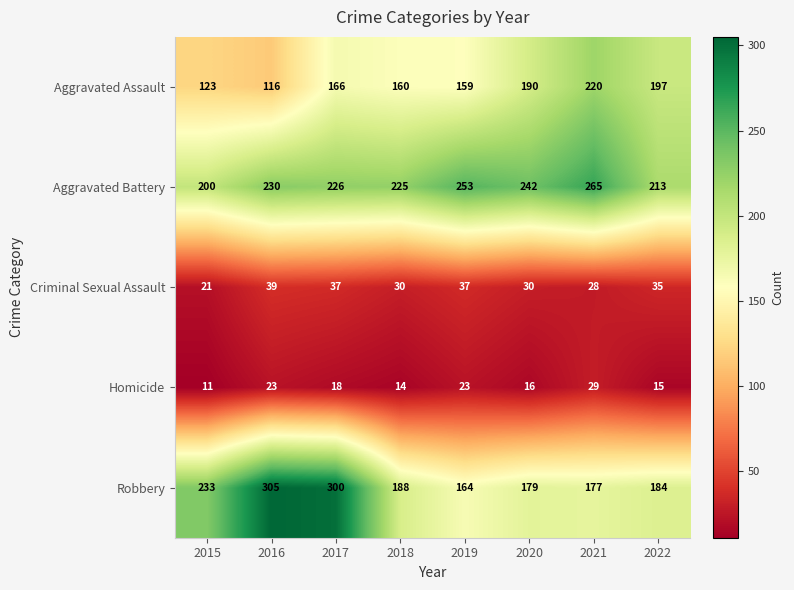

What is the difference between the maximum and minimum values in the Robbery series?

141